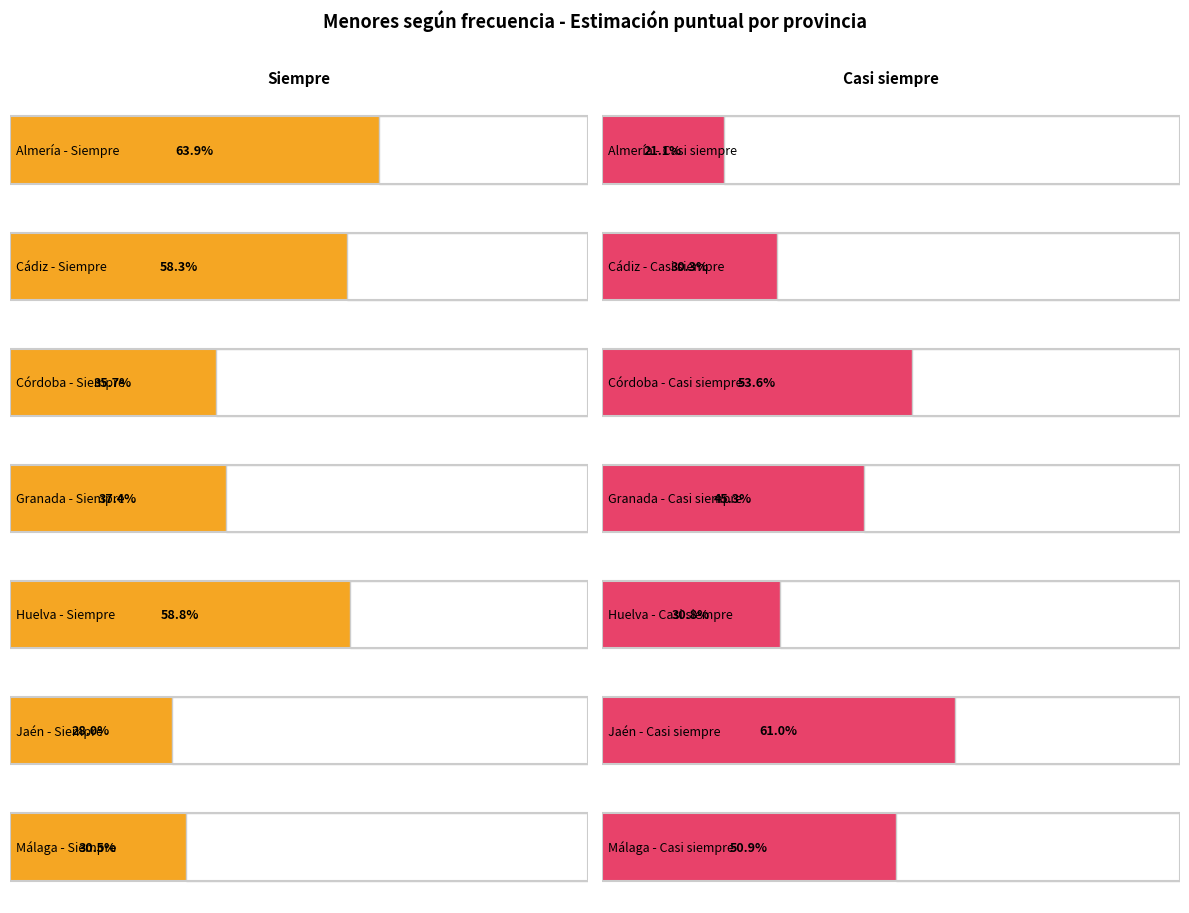

Where is Casi siempre nearest to the value 0?

Almería